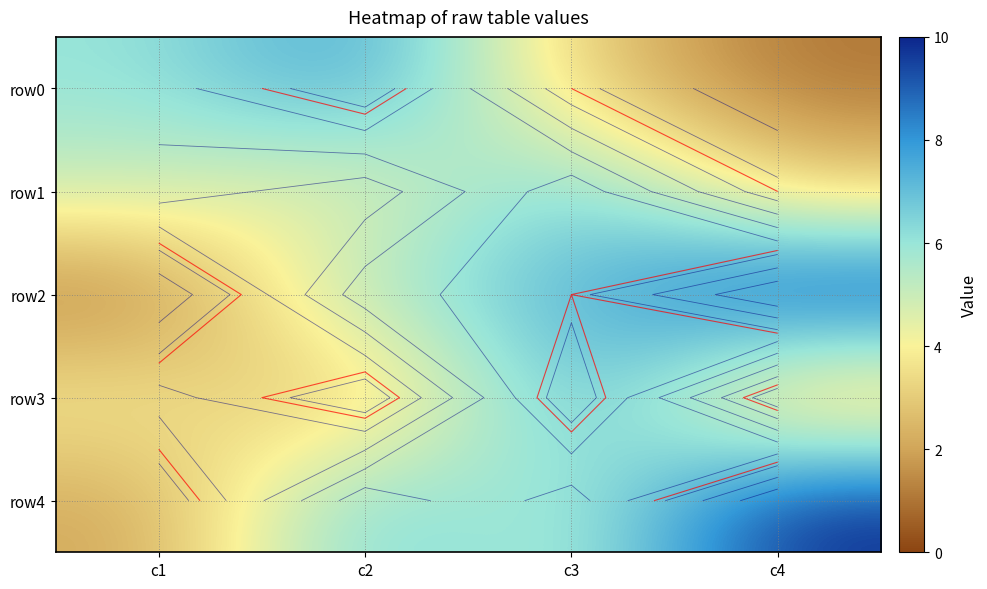

Is the value of row2 at c2 greater than the value of row0 at c4?

Yes